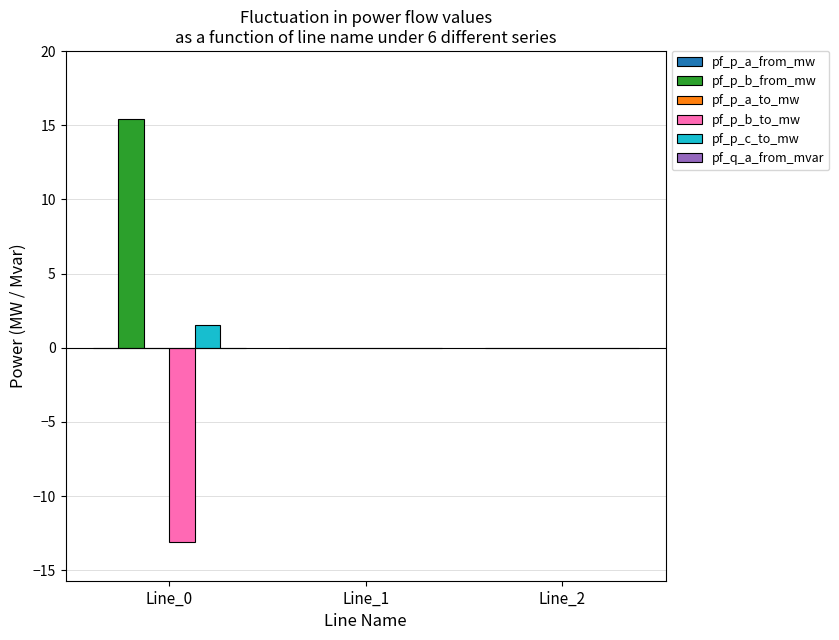

True or false: pf_p_c_to_mw has a value of -0.0 at Line_1.

True